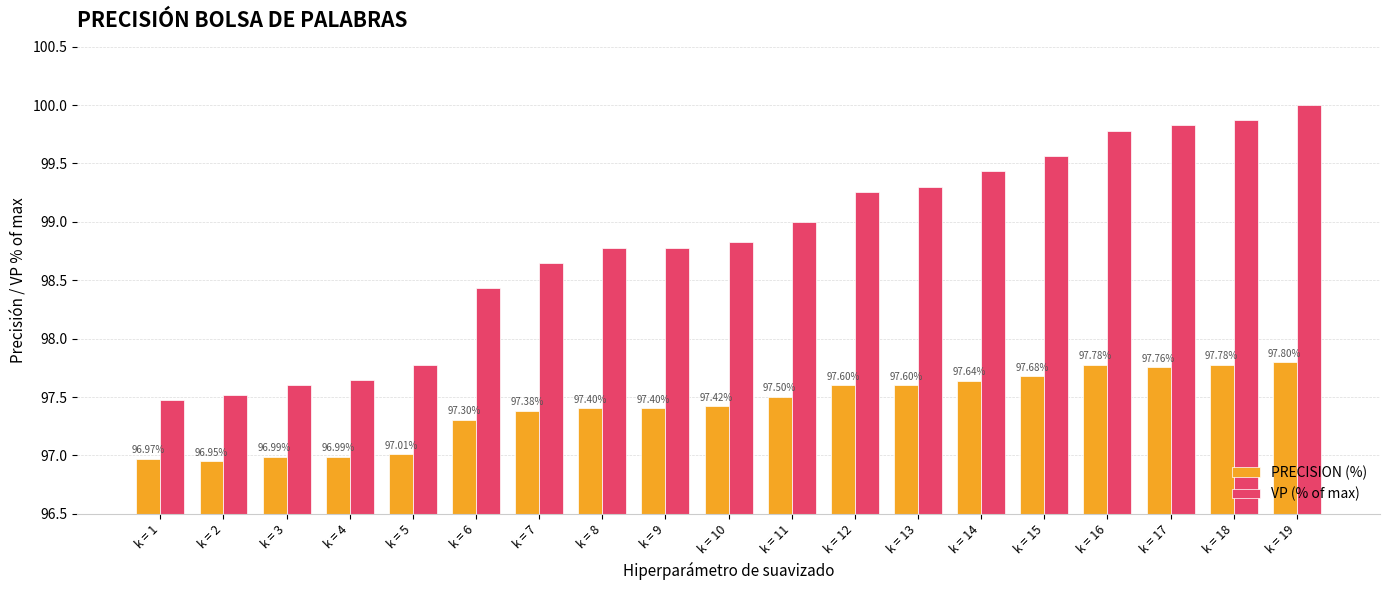

What are all the series names shown in the legend?

PRECISION (%), VP (% of max)